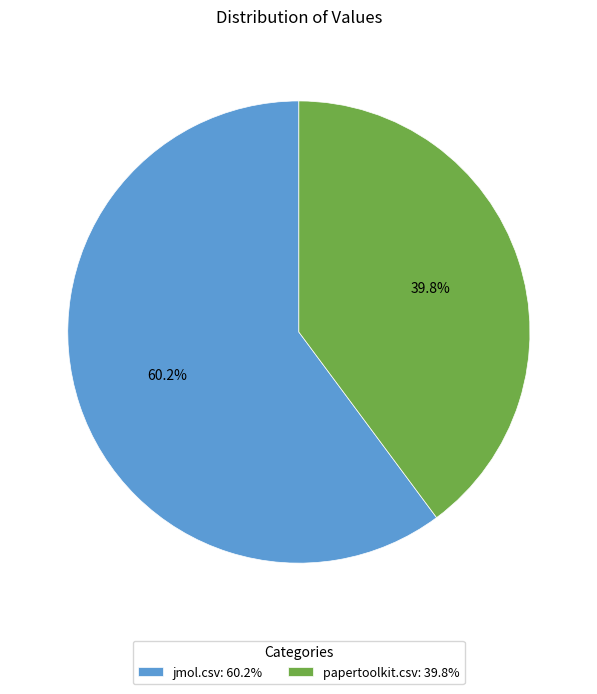

Between papertoolkit.csv: 39.8% and jmol.csv: 60.2%, which is larger?

jmol.csv: 60.2%